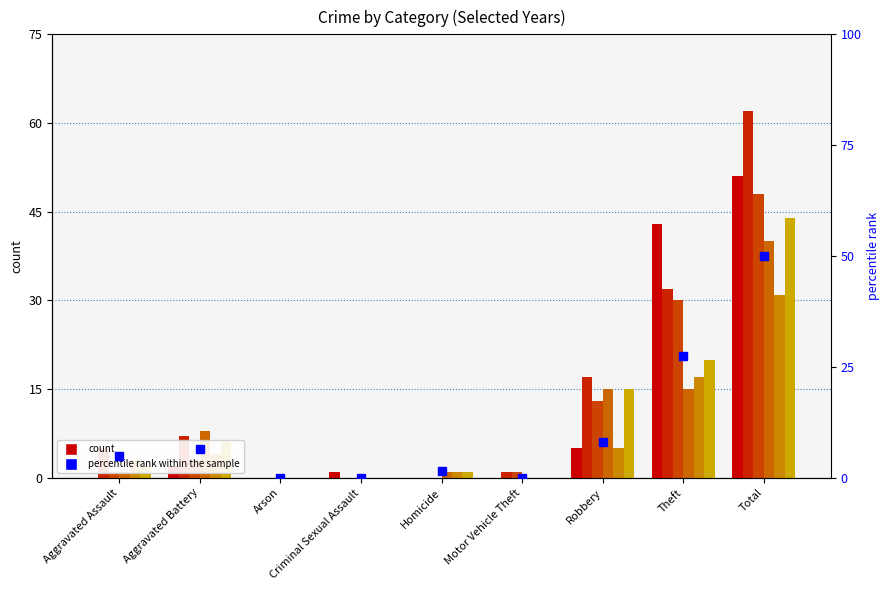

What is the approximate value at Aggravated Battery?

6.5